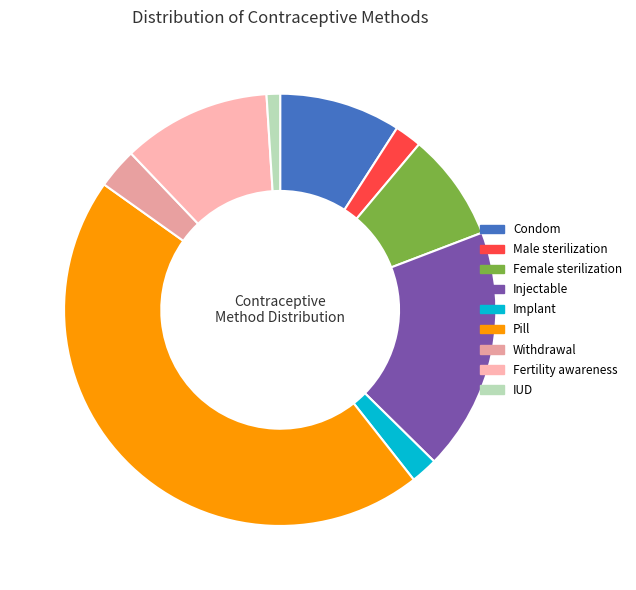

True or false: Fertility awareness accounts for 11% of the total.

True